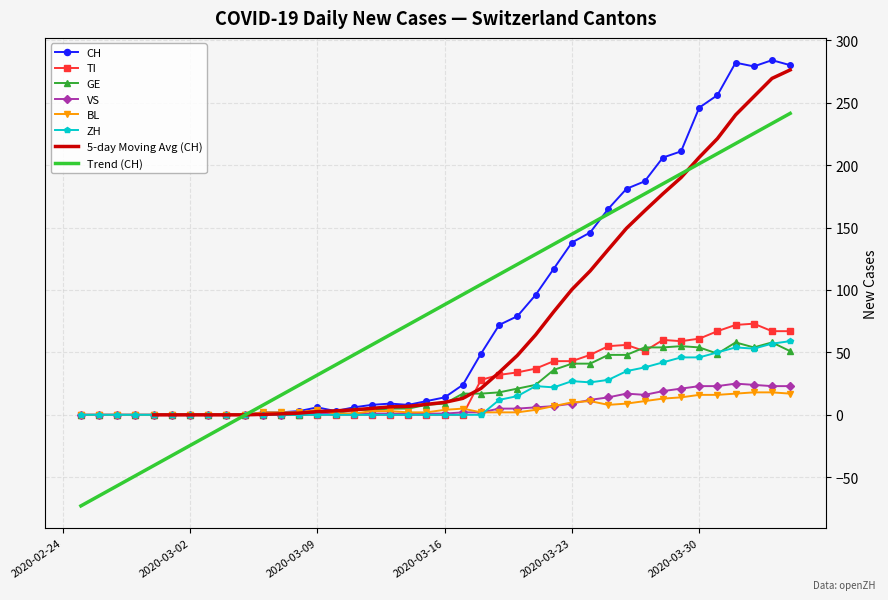

What is the value of the TI point at the 31st from the left?

56